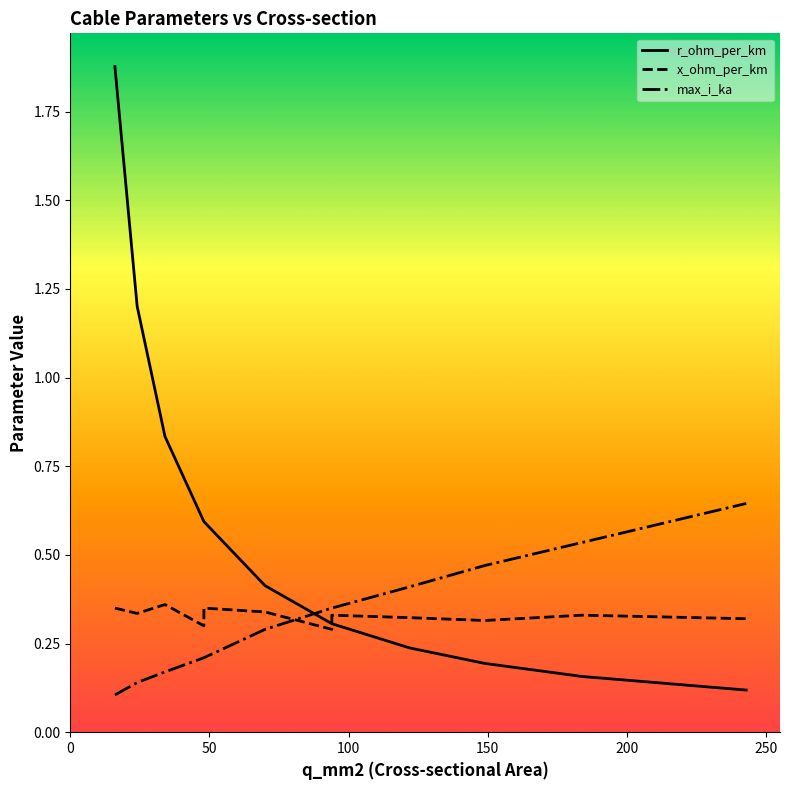

What is the sum of all max_i_ka values?

3.9